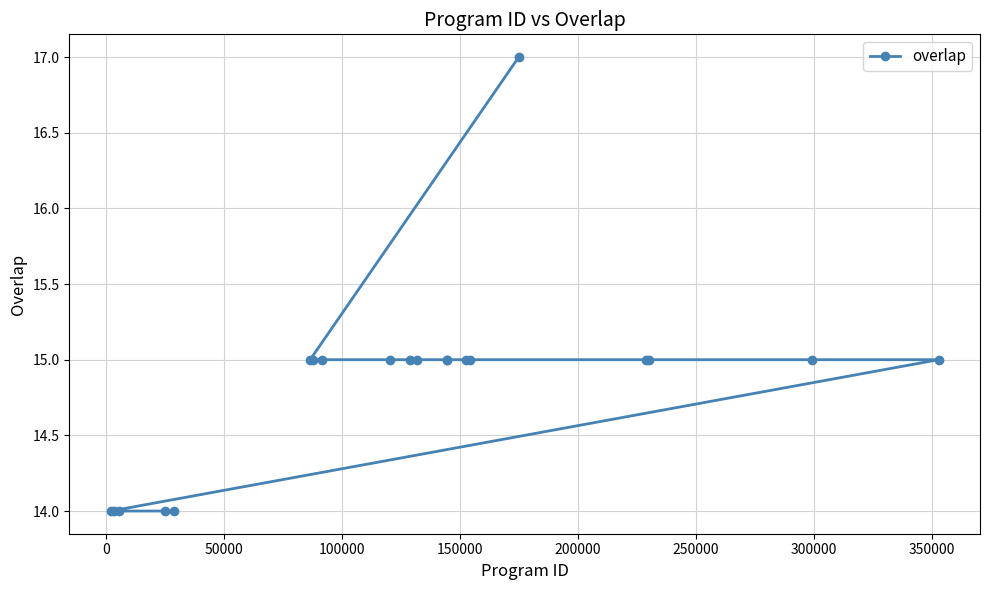

What is the difference between the maximum and minimum values?

3